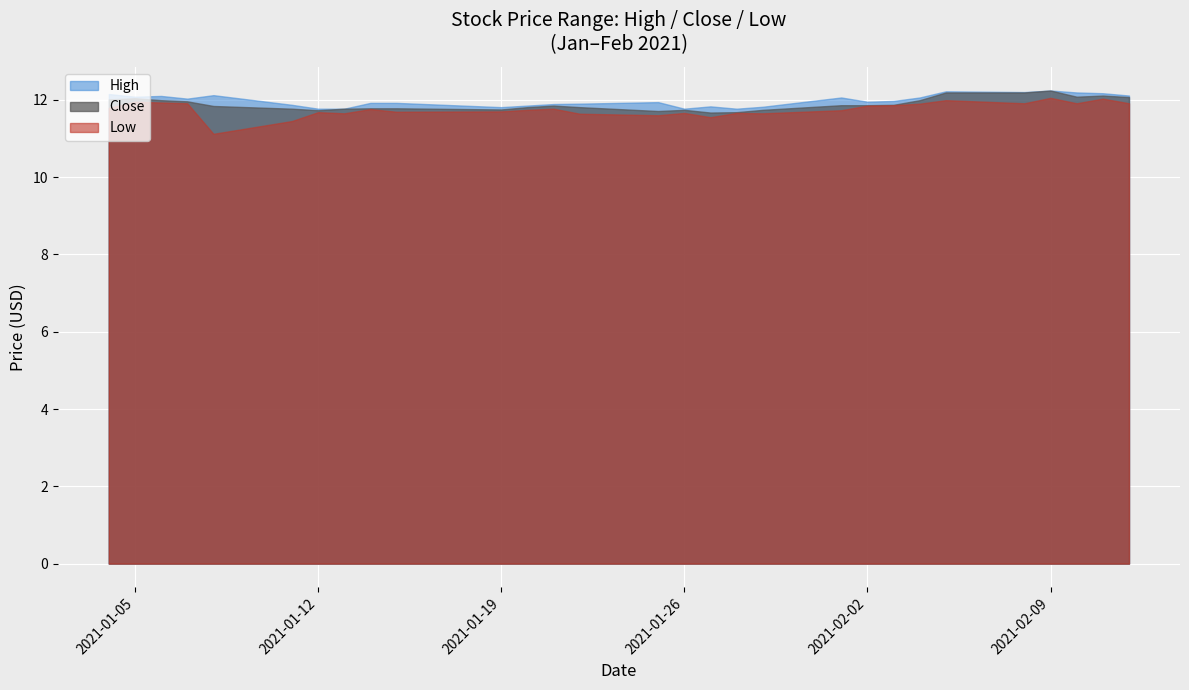

What is the difference between the Close values at 2021-02-08 and 2021-01-19?

0.4